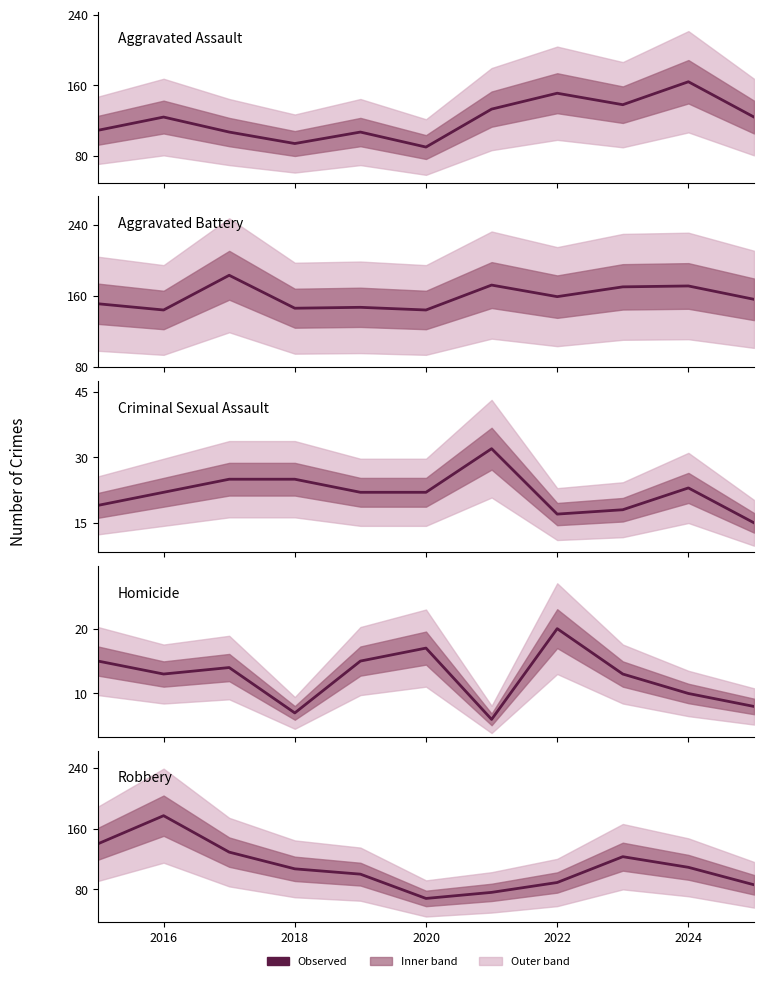

The Robbery series shows 116 at 2020. True or false?

False